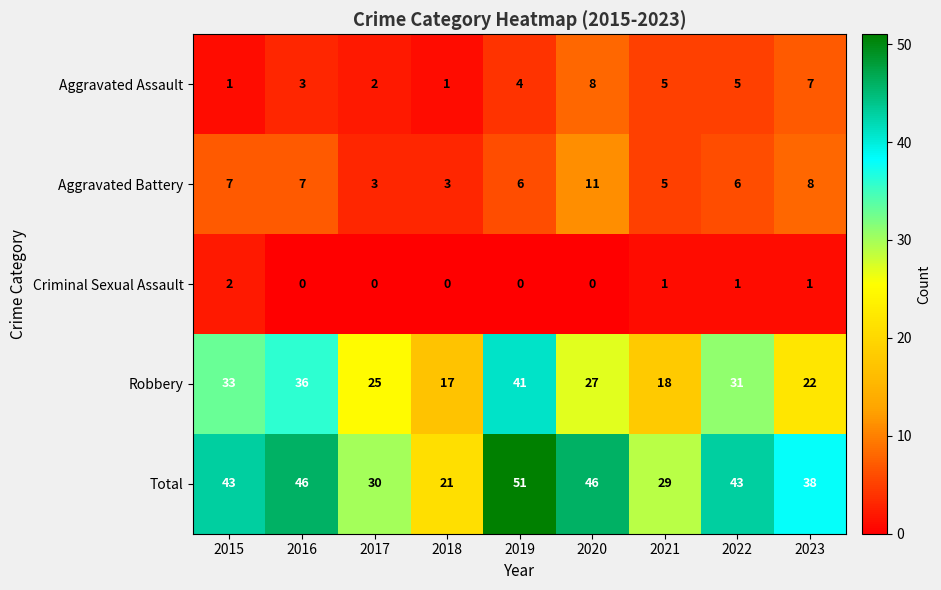

What is the spread (max minus min) of values at 2020?

46